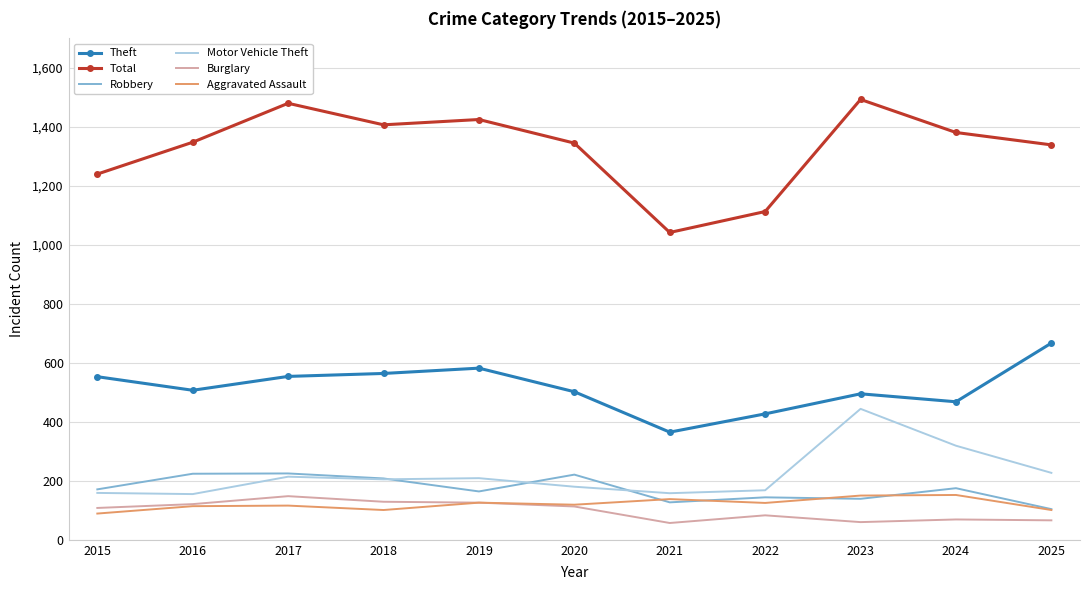

Where is Motor Vehicle Theft nearest to the value 299?

2024